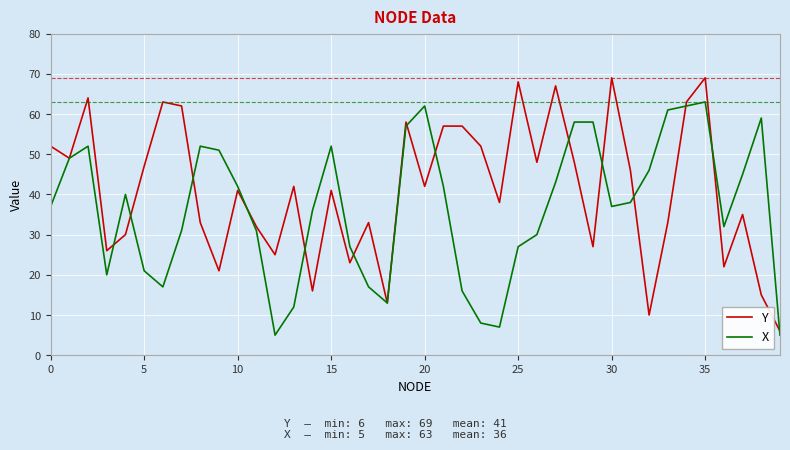

Does the chart have visible grid lines?

Yes